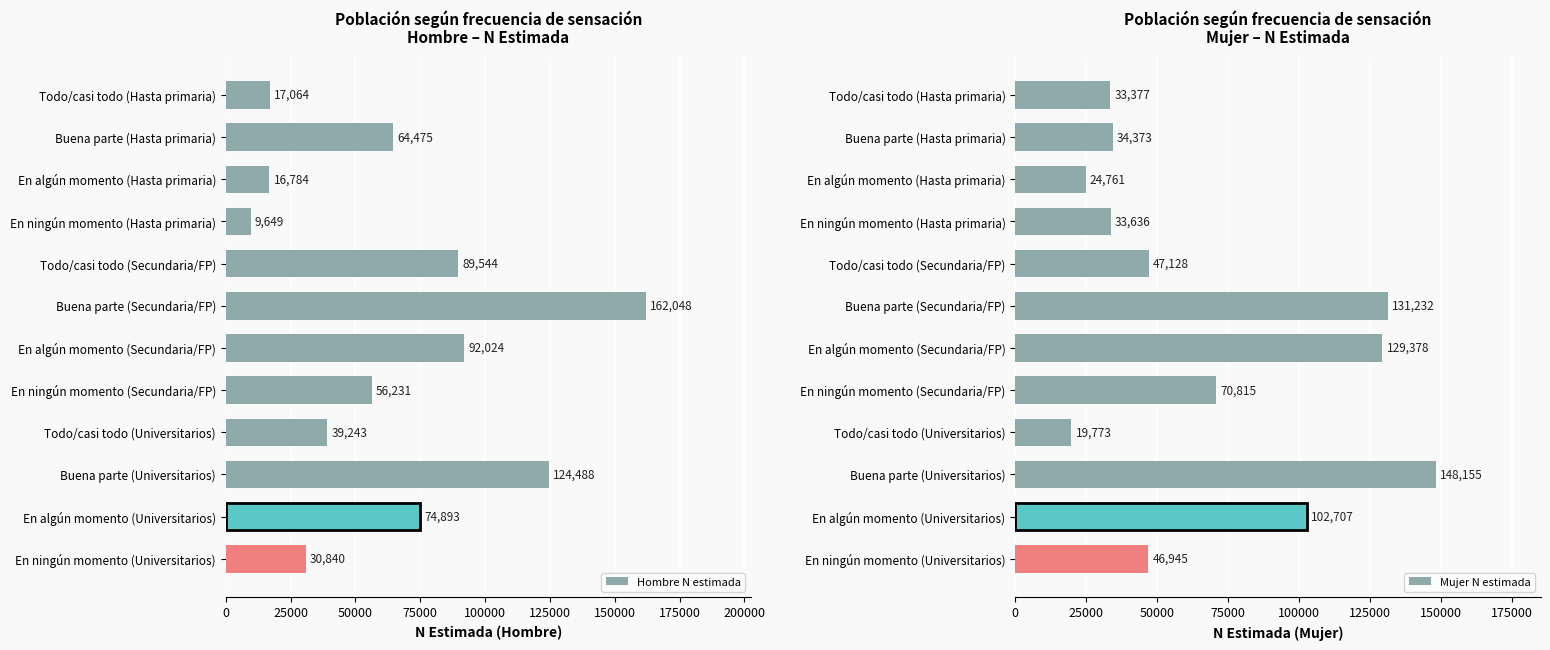

What is the approximate value of Hombre N estimada at Todo/casi todo (Universitarios)?

39243